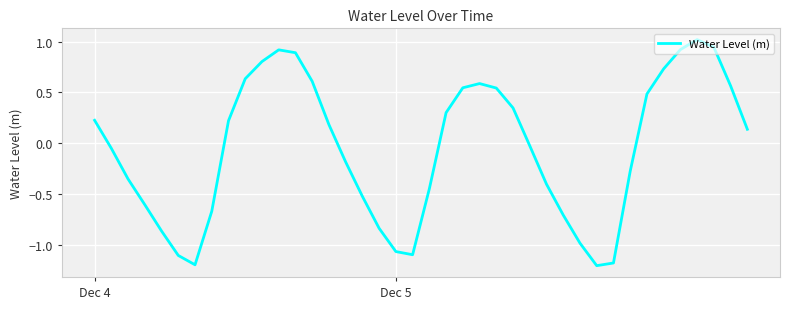

Is this an area chart (filled region under the line)?

No